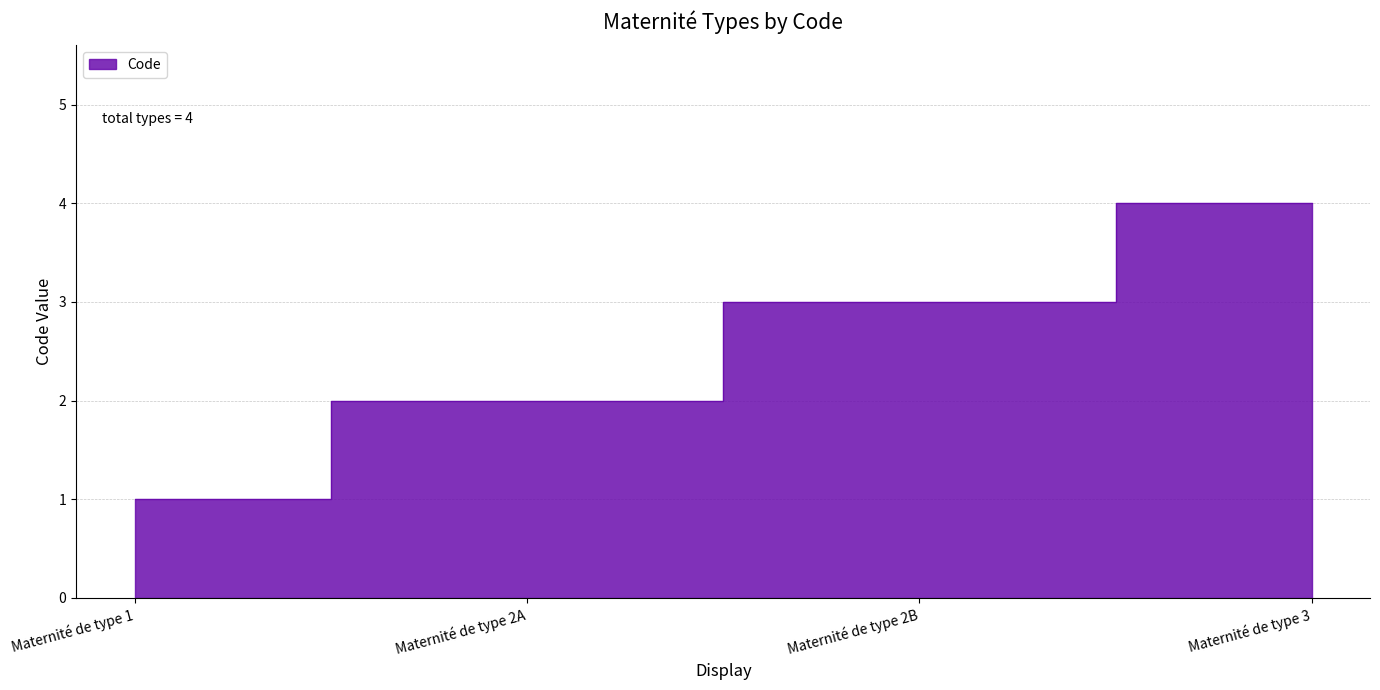

Does the chart display data point markers on the line(s)?

No